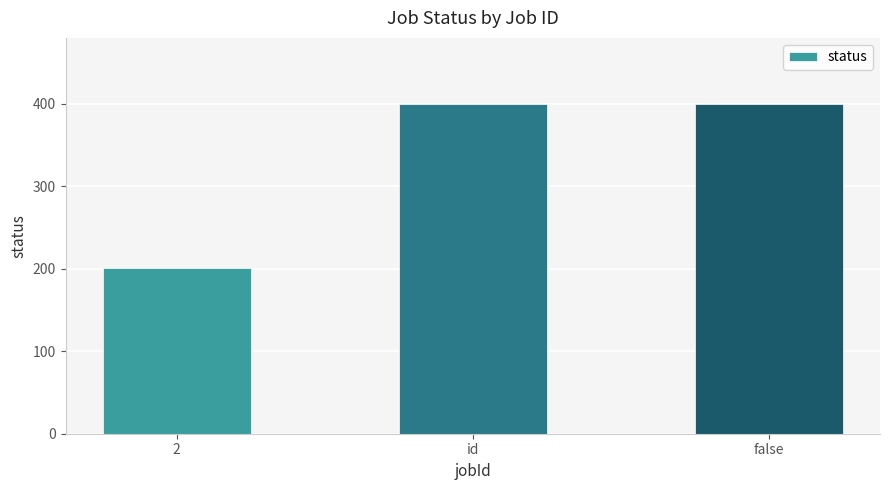

What is the change in value from 2 to false?

+199